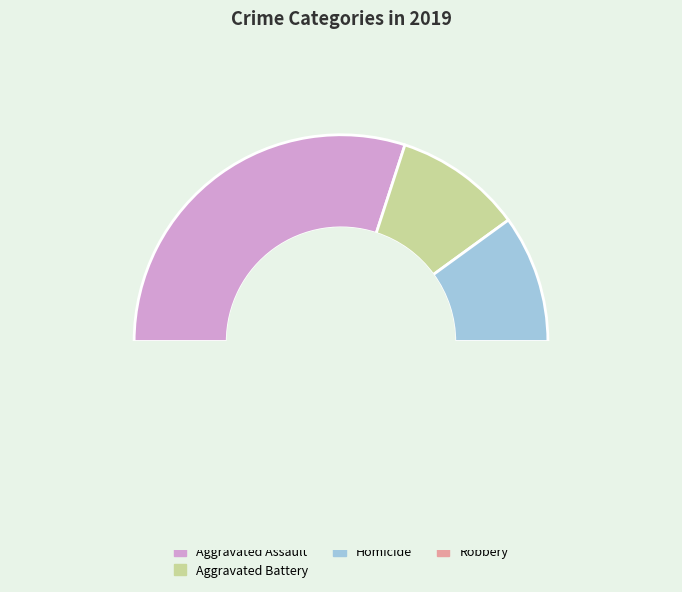

Count the number of slices in the pie.

5